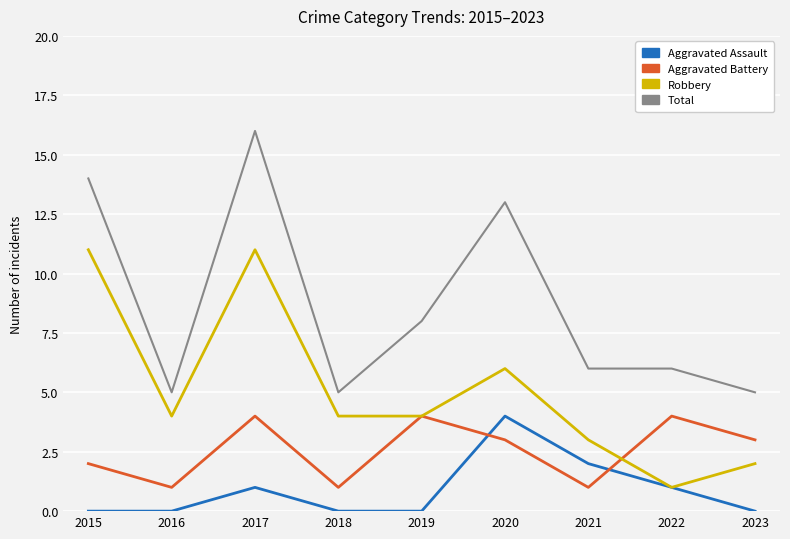

Reading left to right, what are all the values shown in this chart?

Aggravated Assault: 2015=0	2016=0	2017=1	2018=0	2019=0	2020=4	2021=2	2022=1	2023=0
Aggravated Battery: 2015=2	2016=1	2017=4	2018=1	2019=4	2020=3	2021=1	2022=4	2023=3
Robbery: 2015=11	2016=4	2017=11	2018=4	2019=4	2020=6	2021=3	2022=1	2023=2
Total: 2015=14	2016=5	2017=16	2018=5	2019=8	2020=13	2021=6	2022=6	2023=5